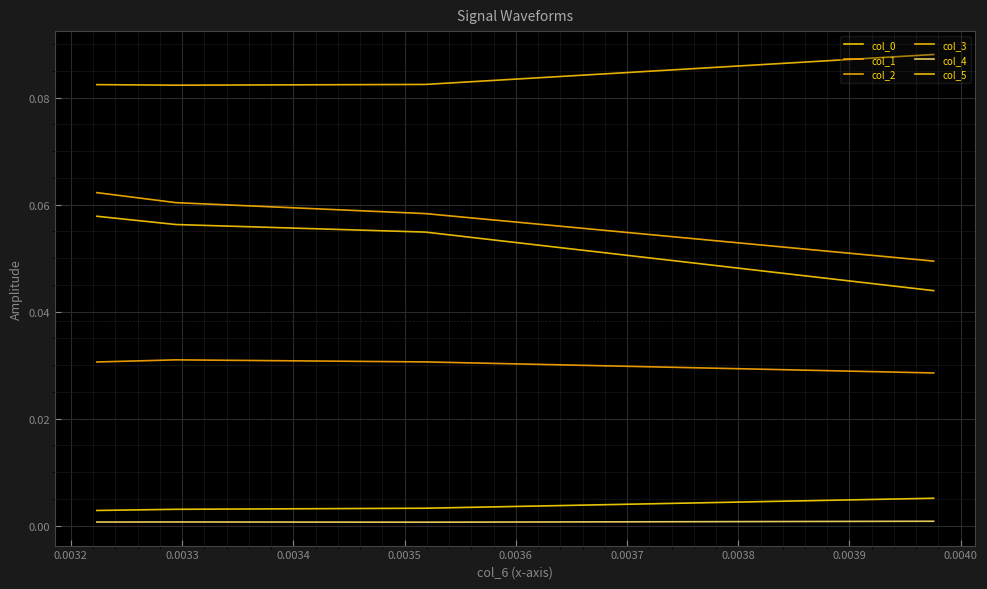

Reading left to right, what are all the values shown in this chart?

col_0: 0.0	0.0	0.0	0.0
col_1: 0.0	0.0	0.0	0.0
col_2: 0.0	0.1	0.1	0.1
col_3: 0.1	0.1	0.1	0.1
col_4: 0.0	0.0	0.0	0.0
col_5: 0.0	0.1	0.1	0.1